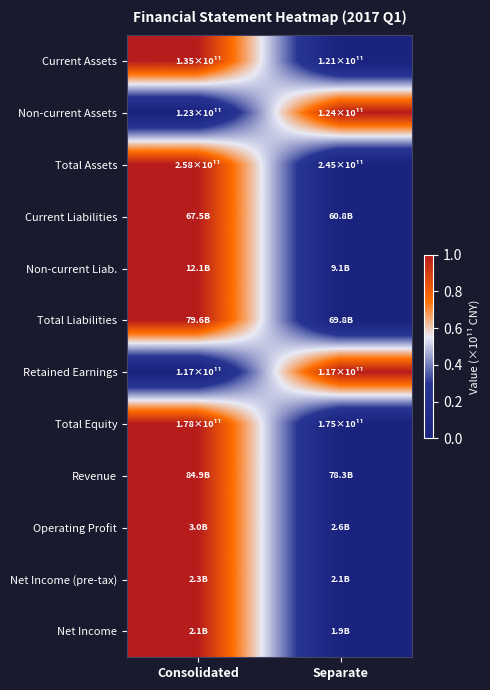

Rank the series at Separate from lowest to highest value.

Current Assets, Total Assets, Current Liabilities, Non-current Liab., Total Liabilities, Total Equity, Revenue, Operating Profit, Net Income (pre-tax), Net Income, Non-current Assets, Retained Earnings